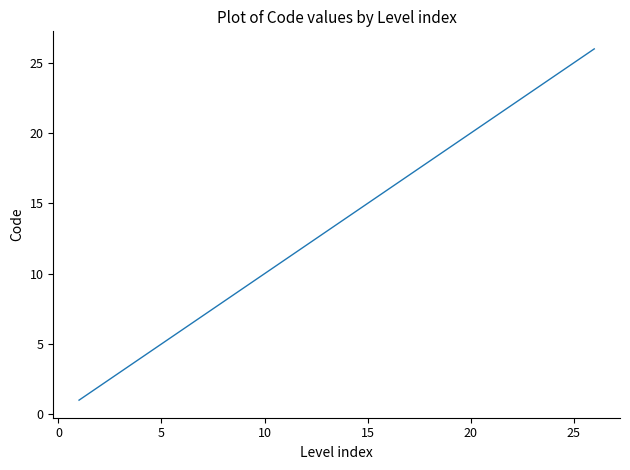

Does the chart display data point markers on the line(s)?

No